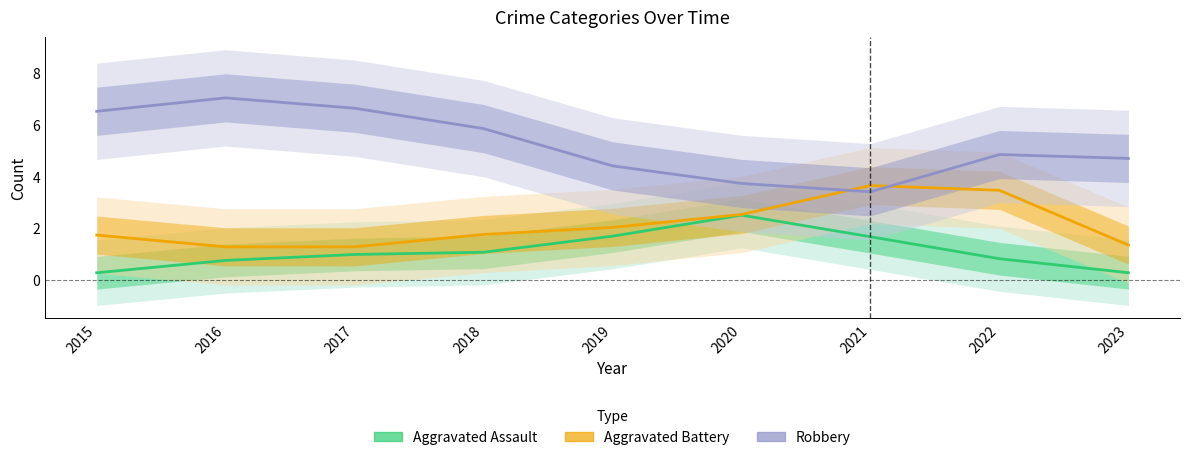

Rank the series by their maximum value, from highest to lowest.

Robbery, Aggravated Battery, Aggravated Assault